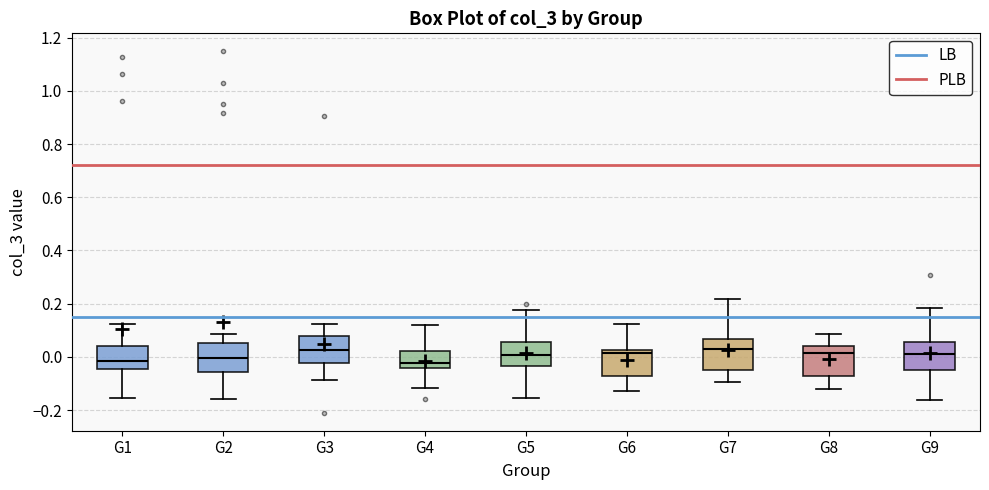

Where does the median line of the box for G4 sit on the y-axis? The values are not printed on the chart, so give them approximately, as read against the axis.

-0.02